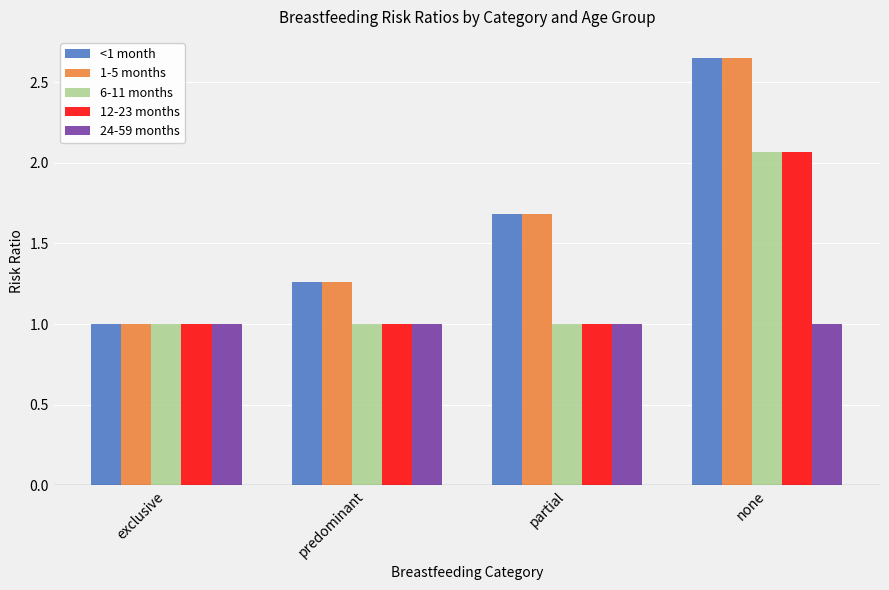

How many <1 month values are between 1 and 2?

3